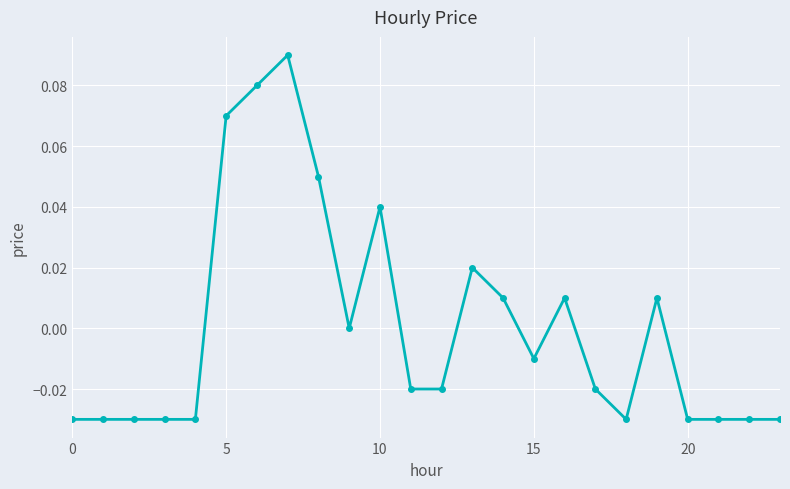

True or false: the data has more than 0 interior local peaks.

True